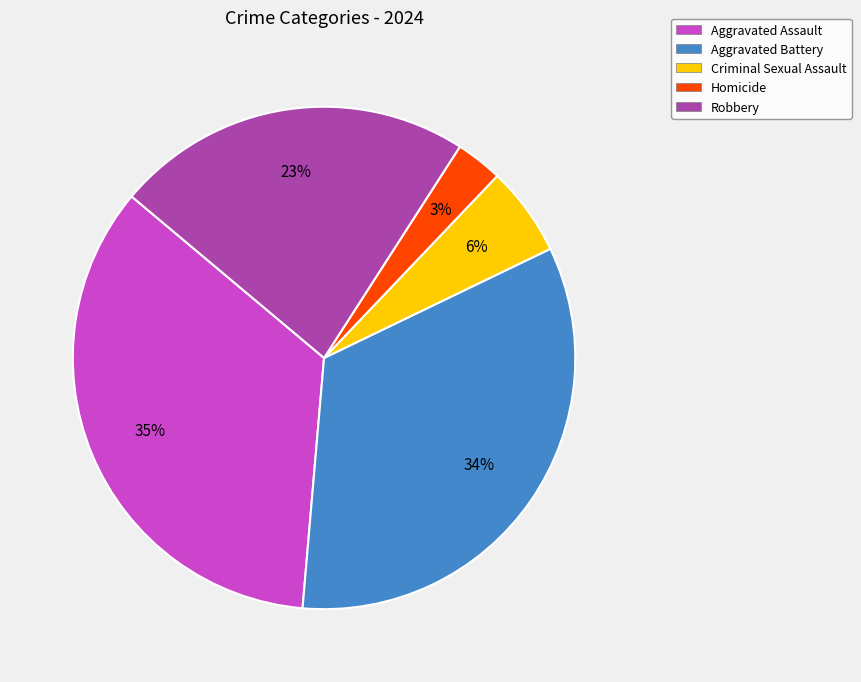

Which category has the smallest portion of the pie?

Homicide